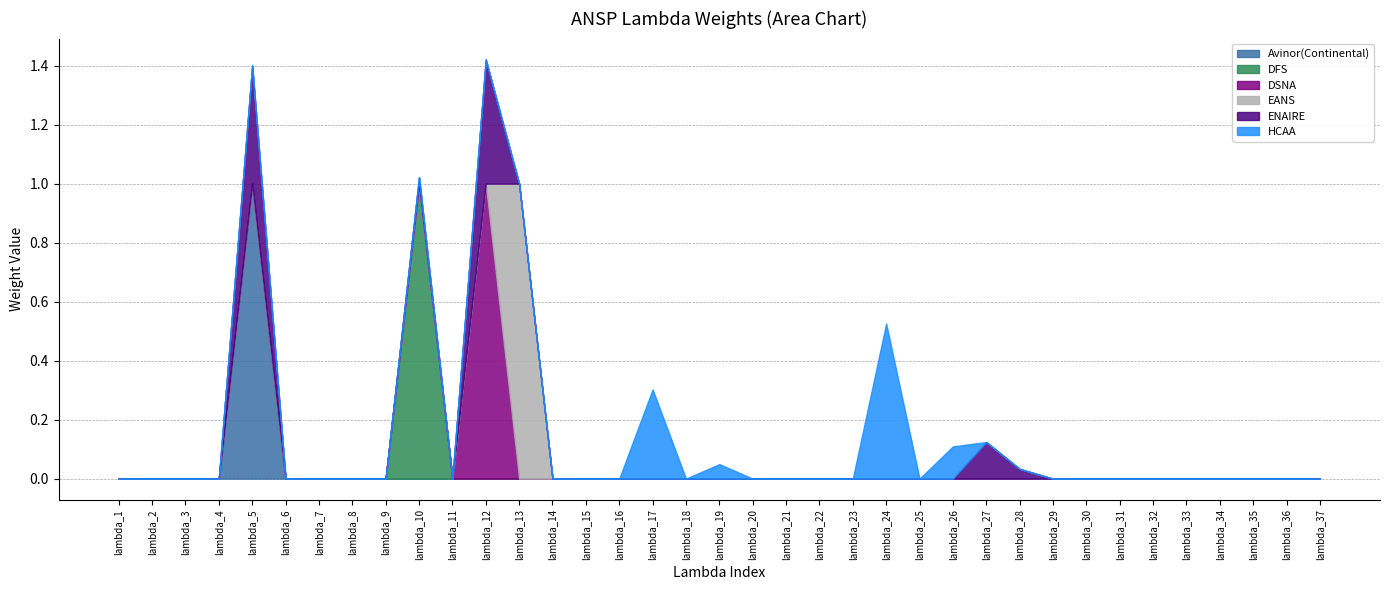

Where is the first local maximum for Avinor(Continental)?

lambda_5